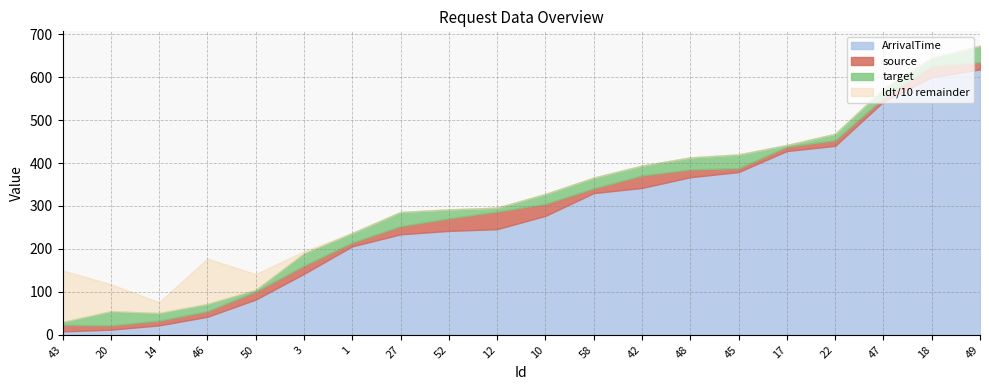

True or false: ArrivalTime and source intersect in this chart.

True